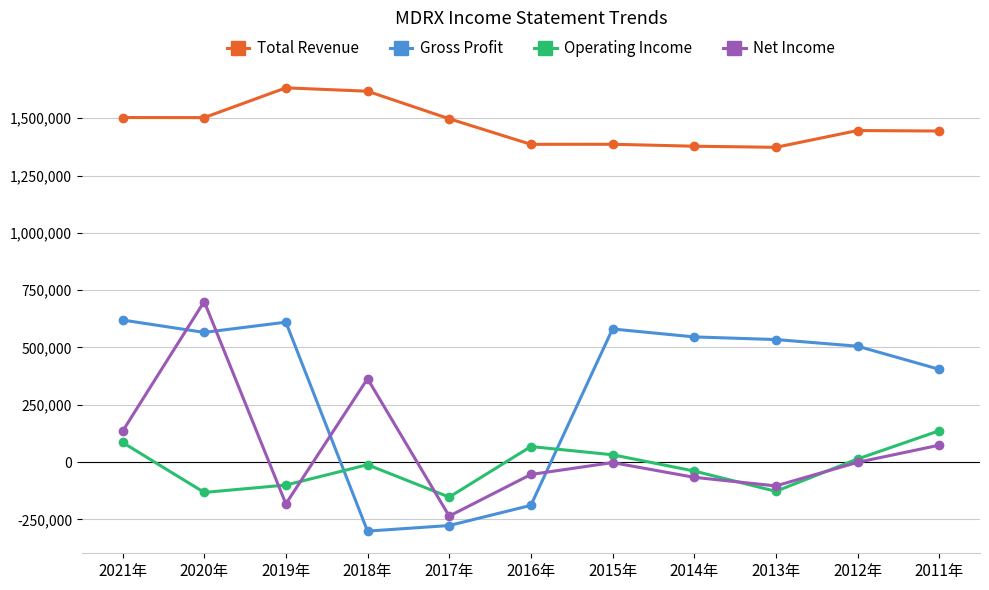

What is the value of the Total Revenue point at the 3rd from the left?

1632600